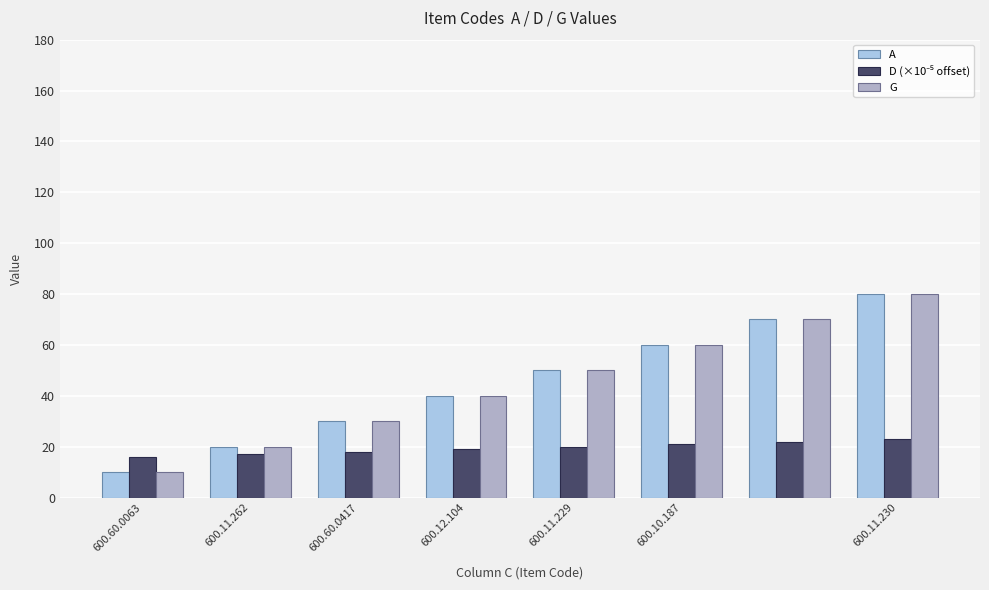

What is the maximum value shown in the chart?

80